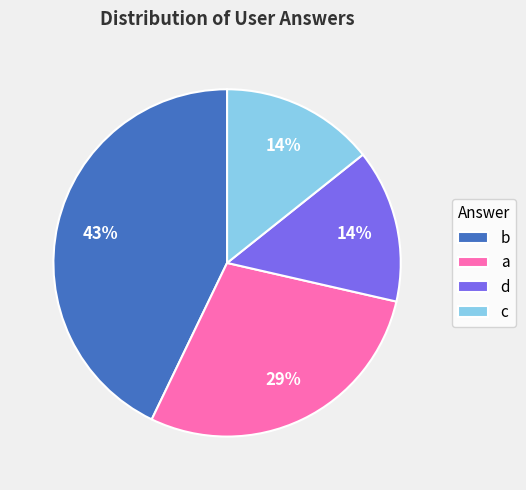

To the nearest percent, what percentage of the pie is b?

43%